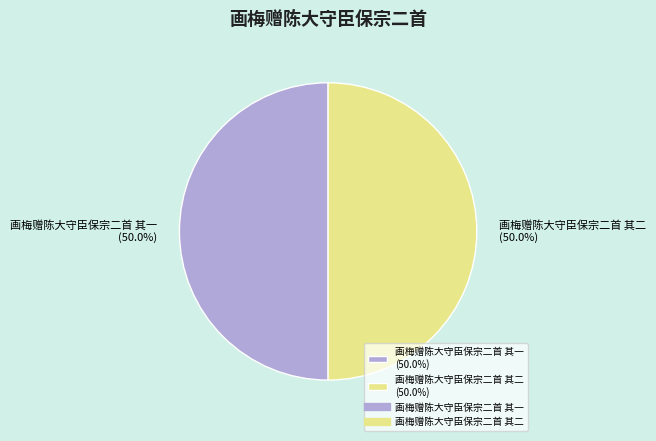

What percentage is the 画梅赠陈大守臣保宗二首 其一 slice, to the nearest percent?

50%